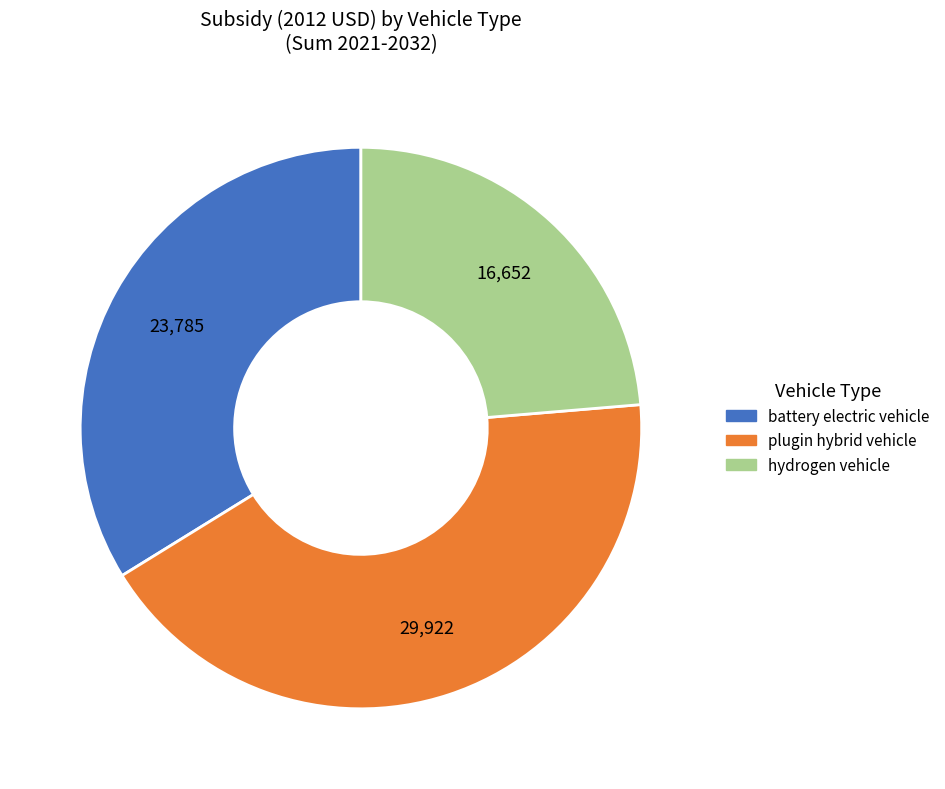

Approximately how many times larger is the value at battery electric vehicle compared to hydrogen vehicle?

1.4